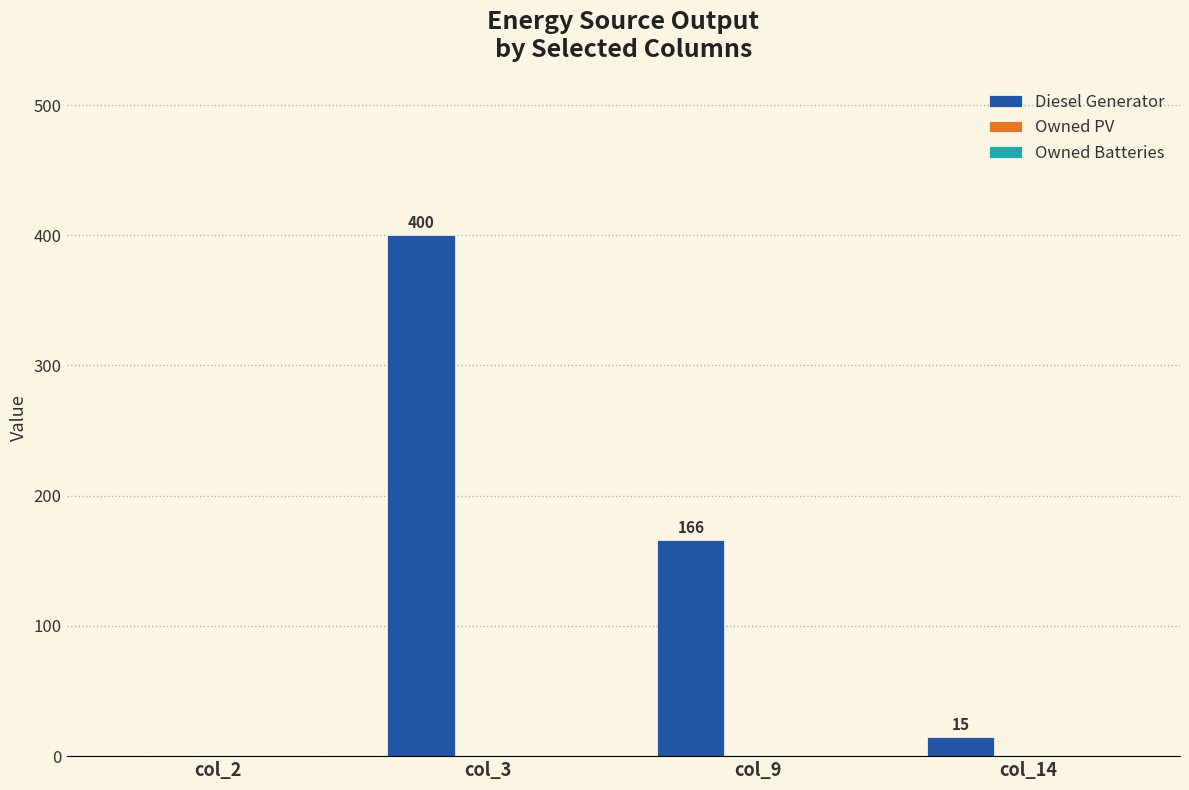

The chart shows a value of 80 at col_9. True or false?

False